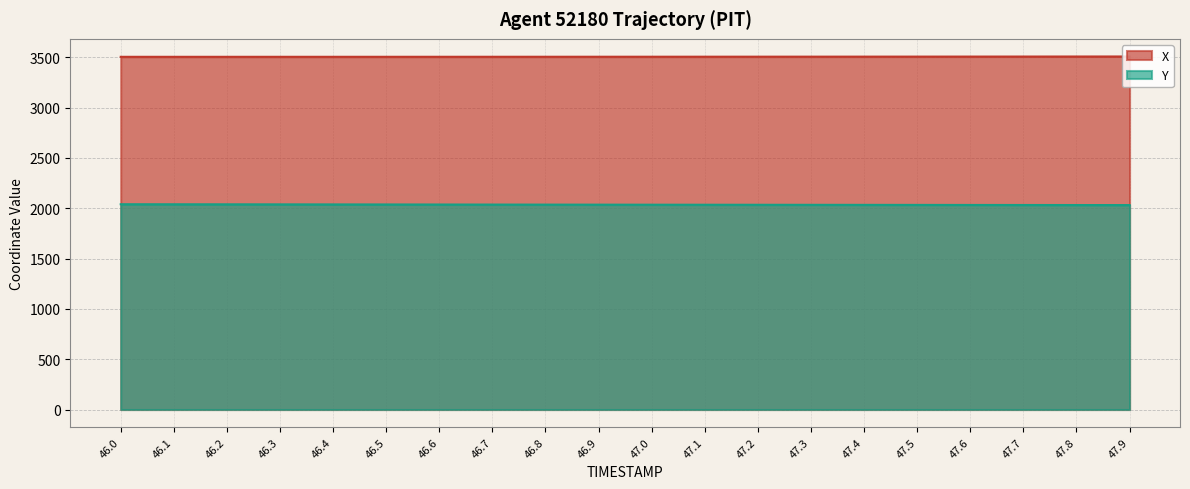

What is the difference between the highest and lowest values at 46.5?

1467.2